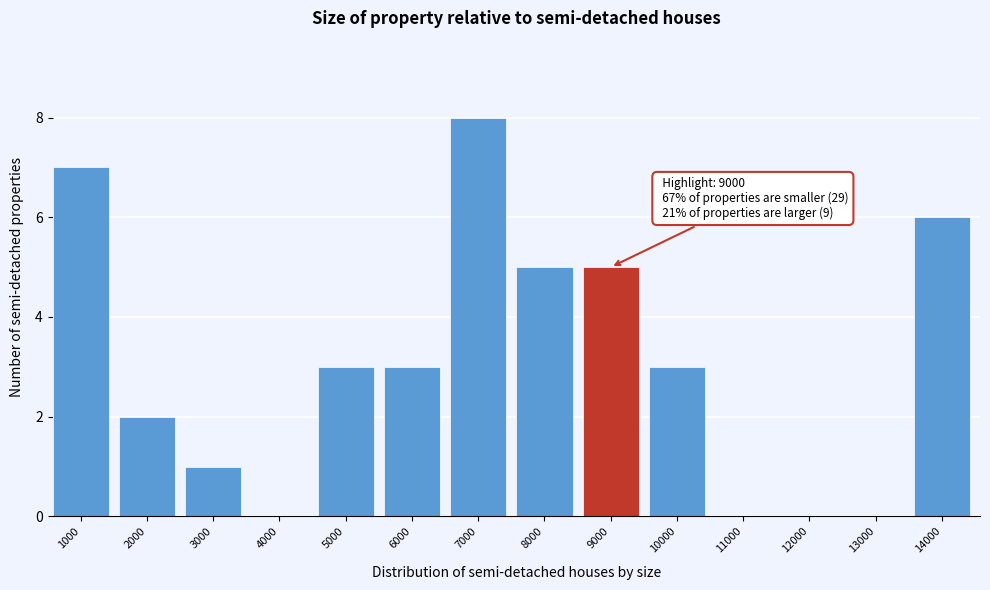

Reading left to right, what are all the values shown in this chart?

1000=7	2000=2	3000=1	4000=0	5000=3	6000=3	7000=8	8000=5	9000=5	10000=3	11000=0	12000=0	13000=0	14000=6